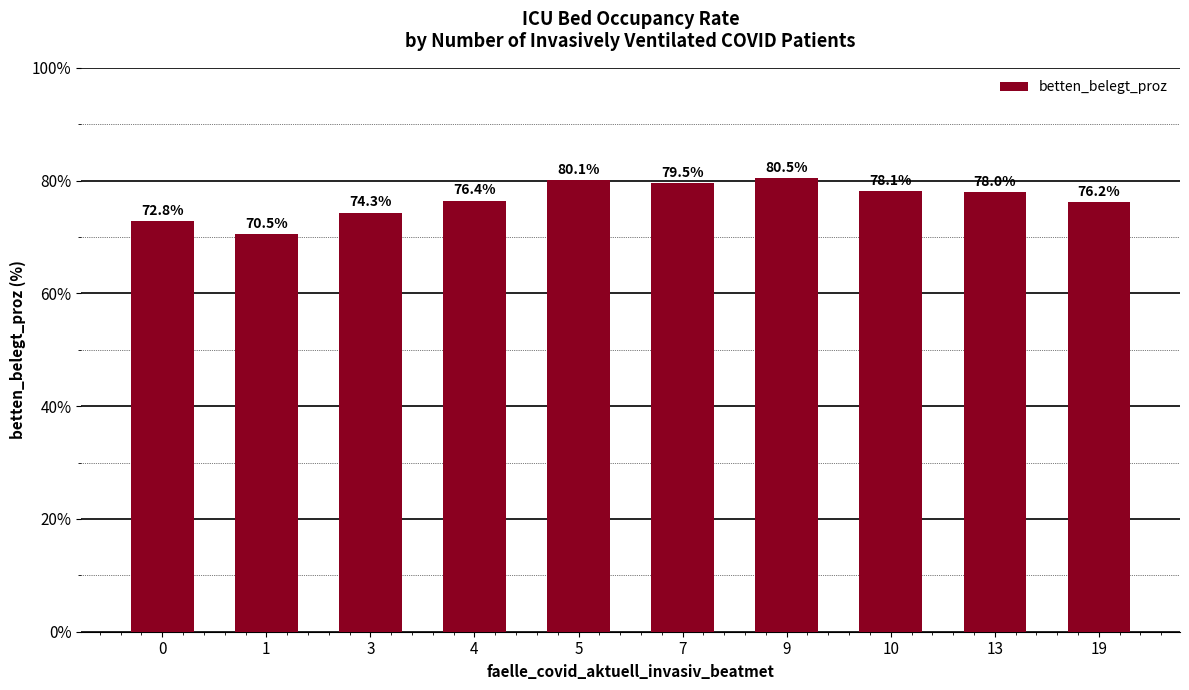

What is the smallest value displayed?

70.5